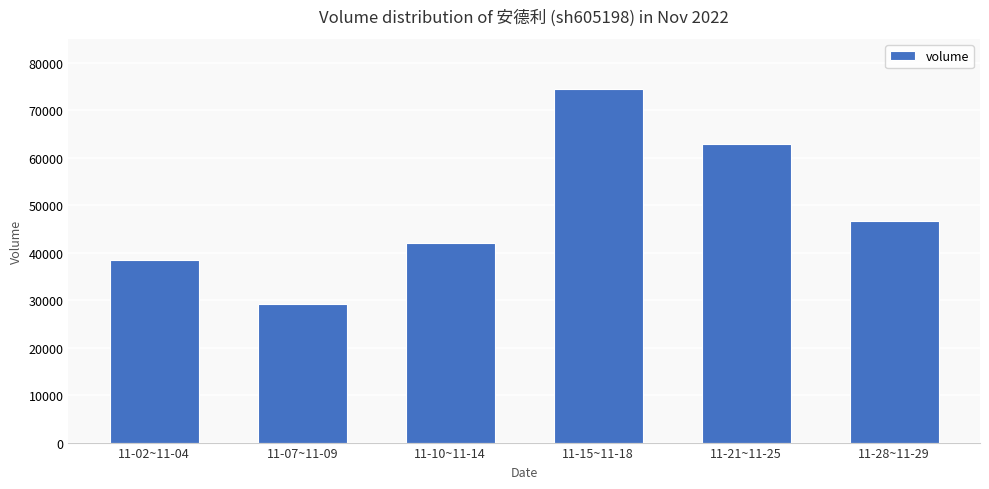

Reading right to left, transcribe all the data shown in this chart.

46617	62814	74427	42068	29212	38553